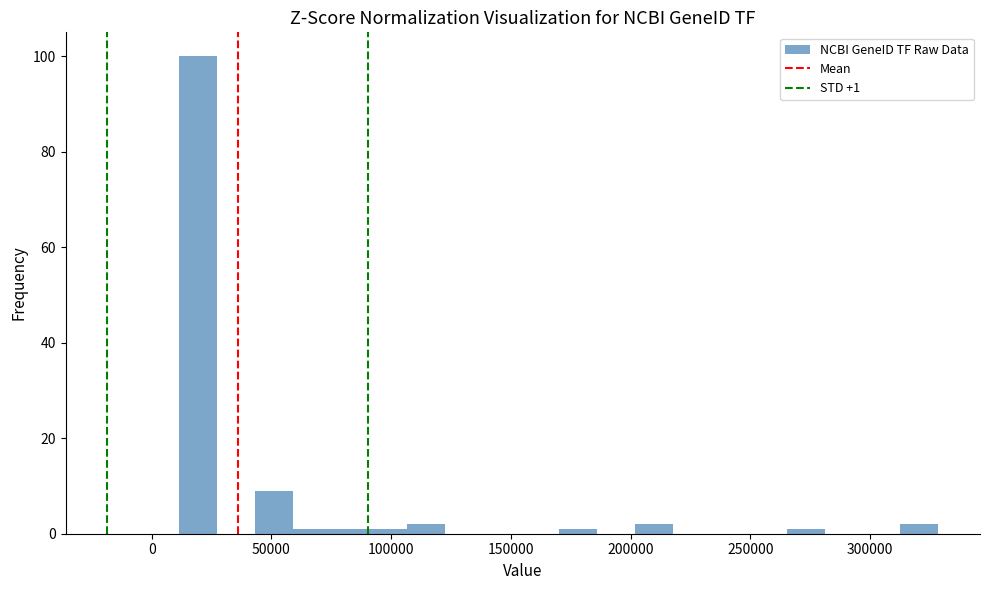

Around what value on the x-axis is the tallest bar? Give the approximate position of its centre, as read against the axis.

20000